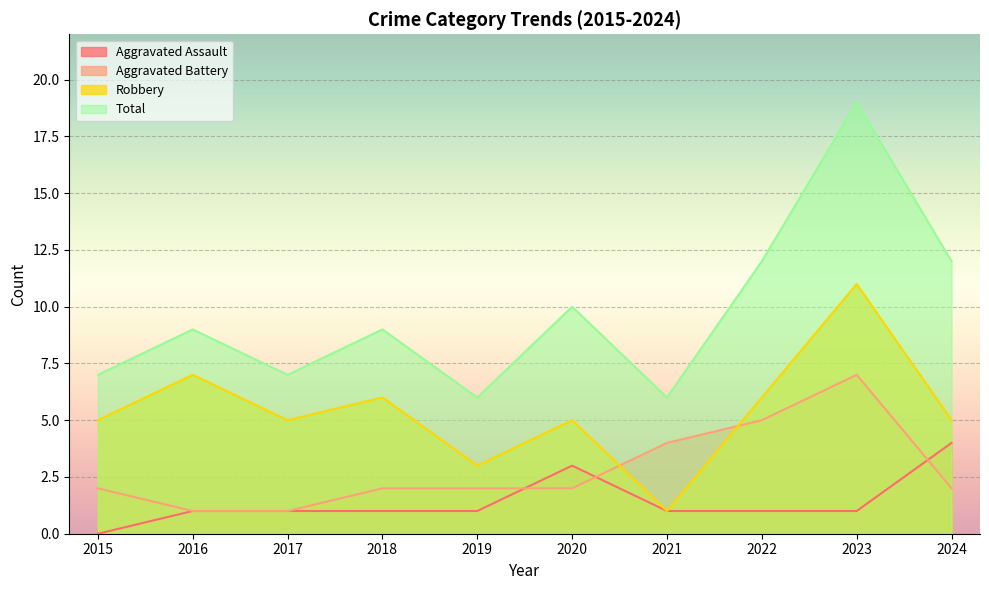

List the labels in order of Total value, largest first.

2023, 2022, 2024, 2020, 2016, 2018, 2015, 2017, 2019, 2021